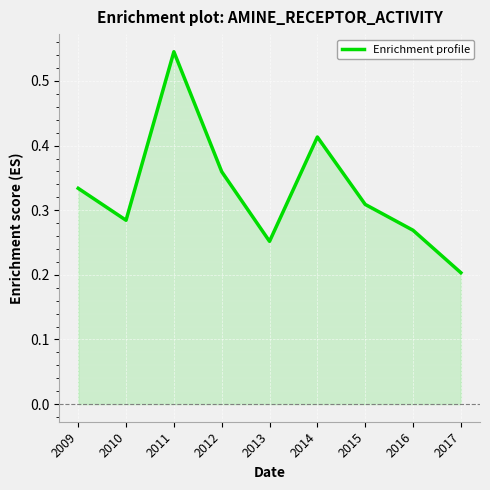

What is the sum of the values at 2014 and 2017?

0.6